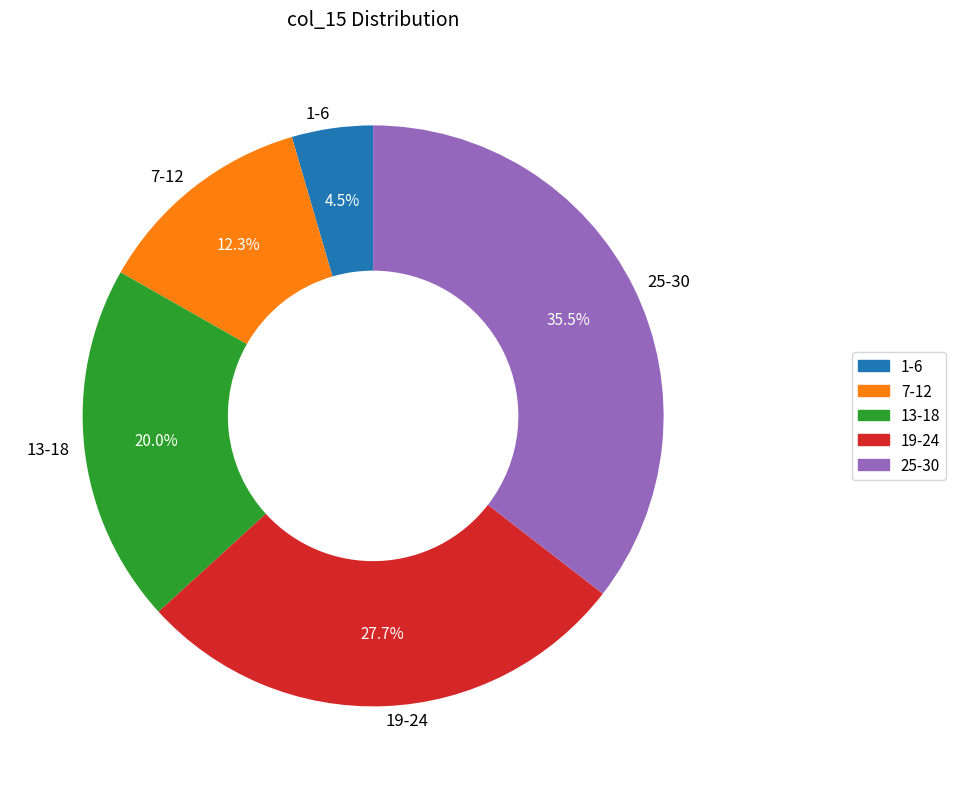

What is the ratio of the value at 7-12 to the value at 25-30?

0.3